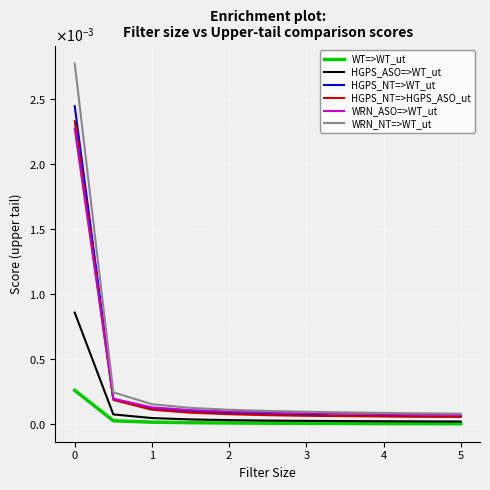

Does the chart have visible grid lines?

Yes